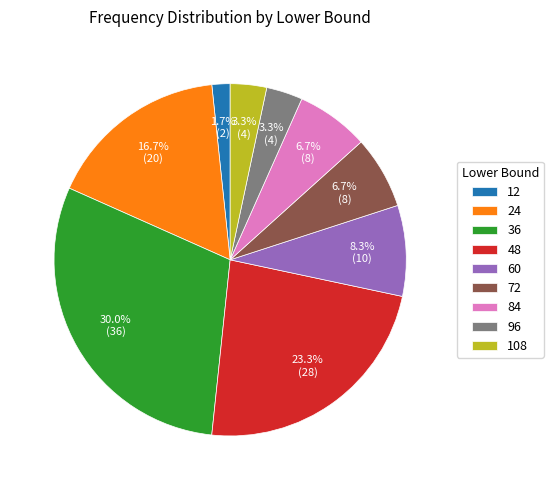

How many slices are in this pie chart?

9